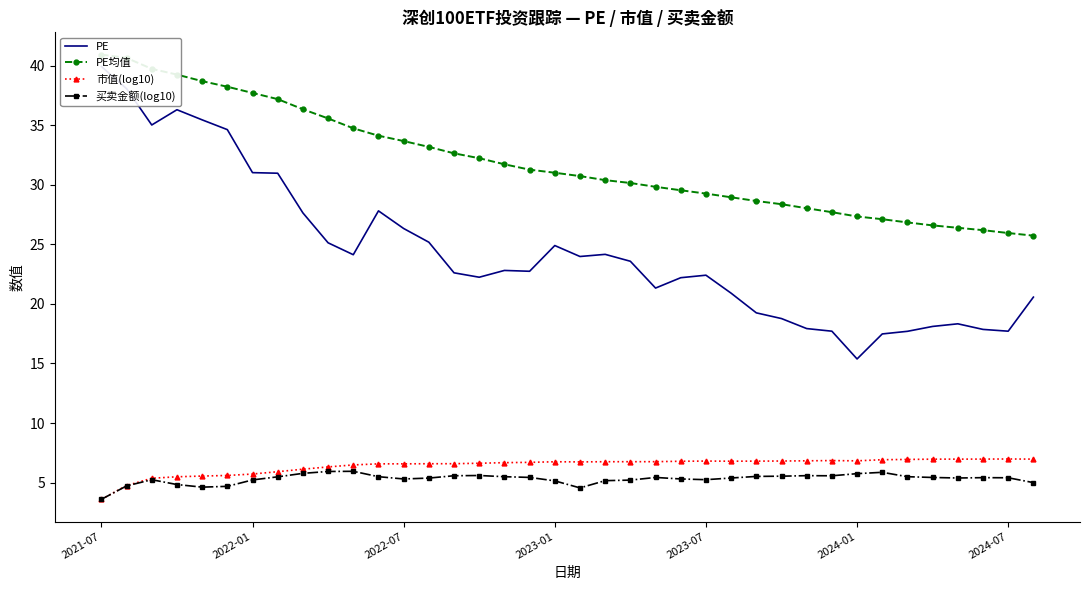

True or false: 买卖金额(log10) has more than 1 points higher than both neighbors.

True